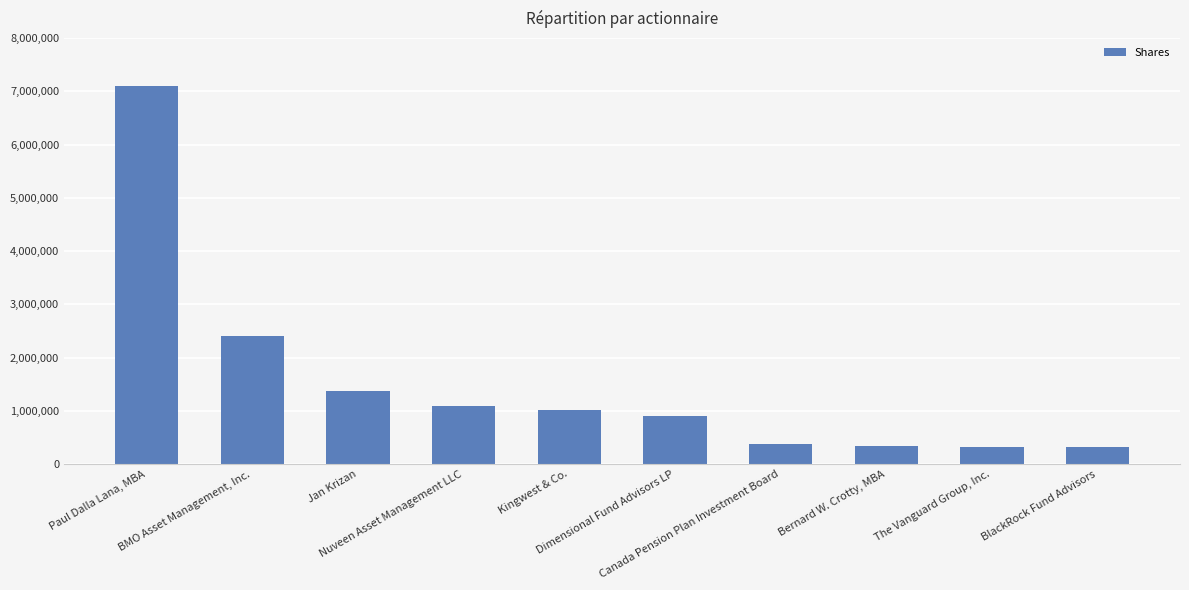

Rank the categories by value from highest to lowest.

Paul Dalla Lana, MBA, BMO Asset Management, Inc., Jan Krizan, Nuveen Asset Management LLC, Kingwest & Co., Dimensional Fund Advisors LP, Canada Pension Plan Investment Board, Bernard W. Crotty, MBA, The Vanguard Group, Inc., BlackRock Fund Advisors